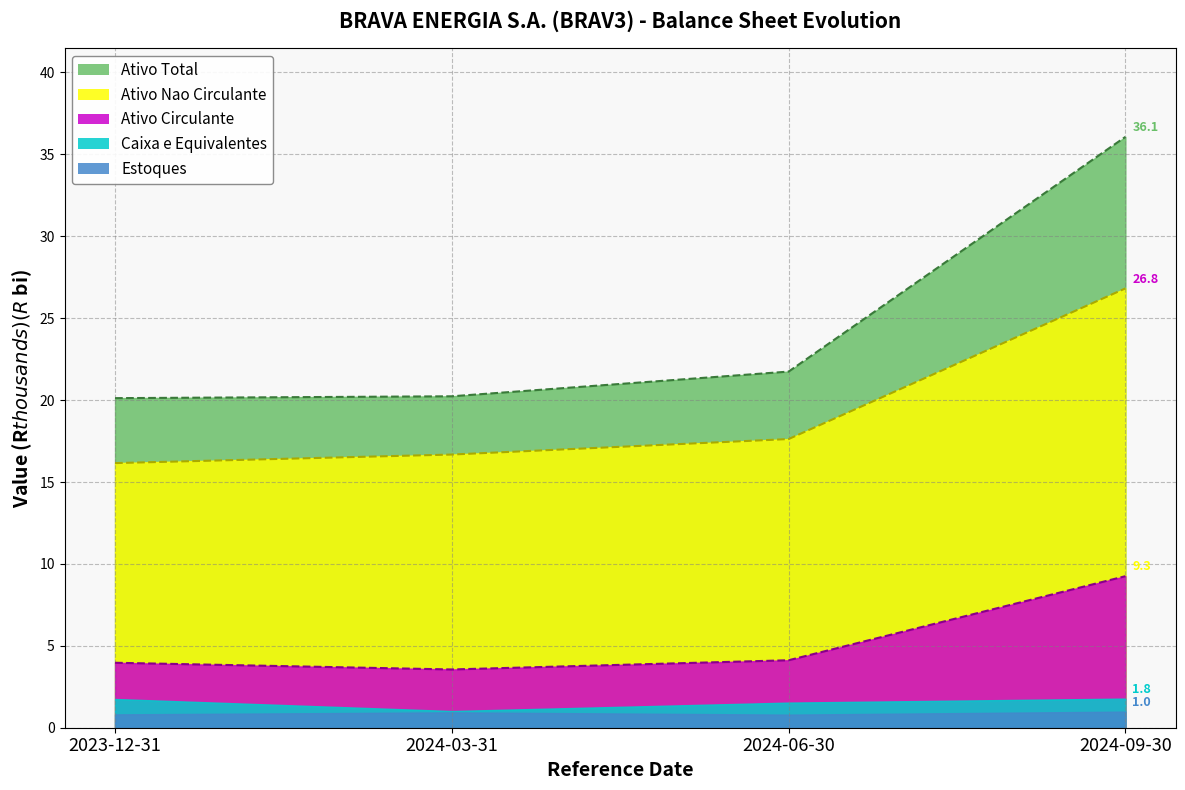

What are all the series names shown in the legend?

Ativo Total, Ativo Nao Circulante, Ativo Circulante, Caixa e Equivalentes, Estoques